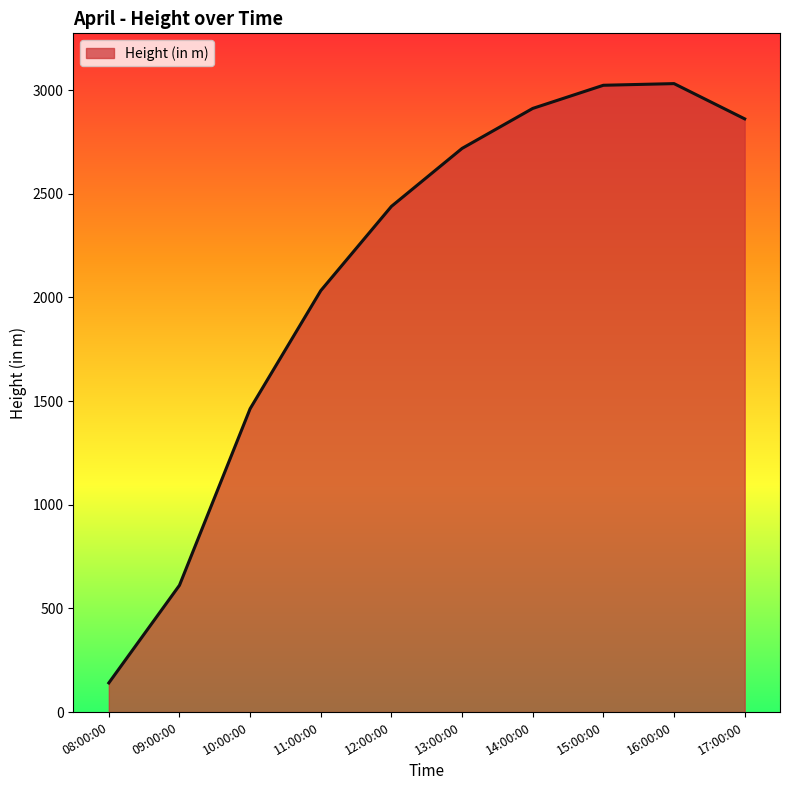

Where is the data nearest to the value 1585?

10:00:00